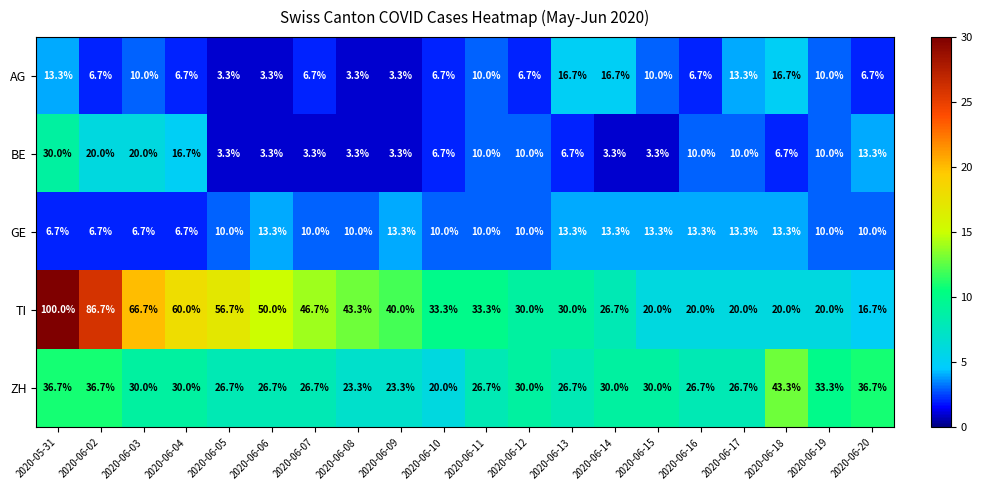

The ZH series shows 9.4 at 2020-06-18. True or false?

False